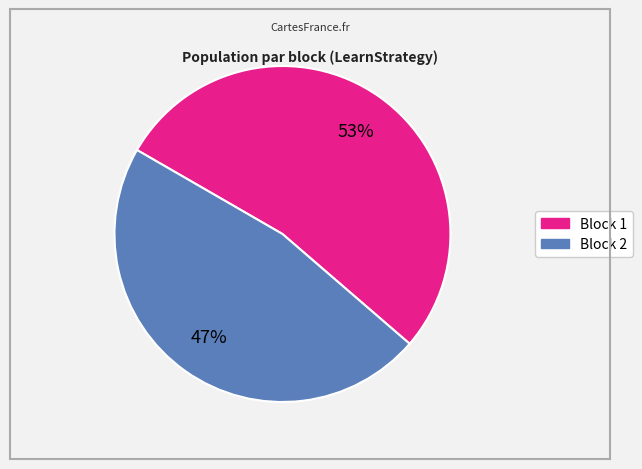

Is there any slice that represents more than half of the pie?

Yes